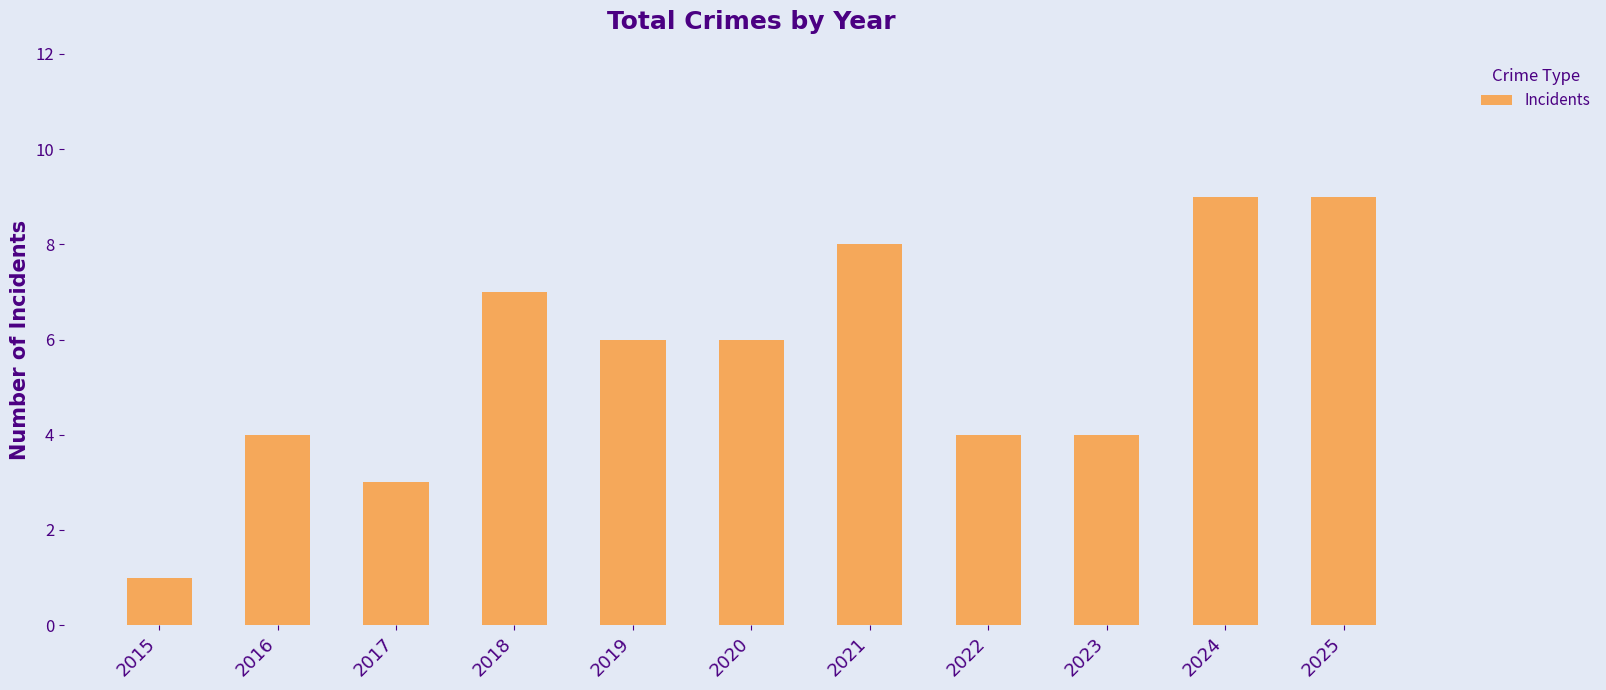

Which category has the lowest value across all series?

2015